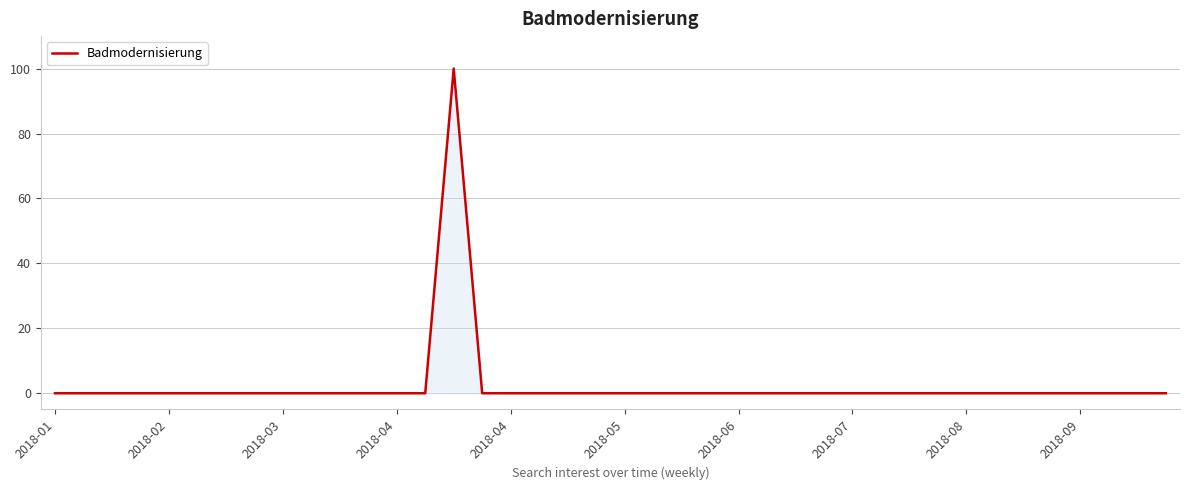

Count the number of categories in the chart.

40